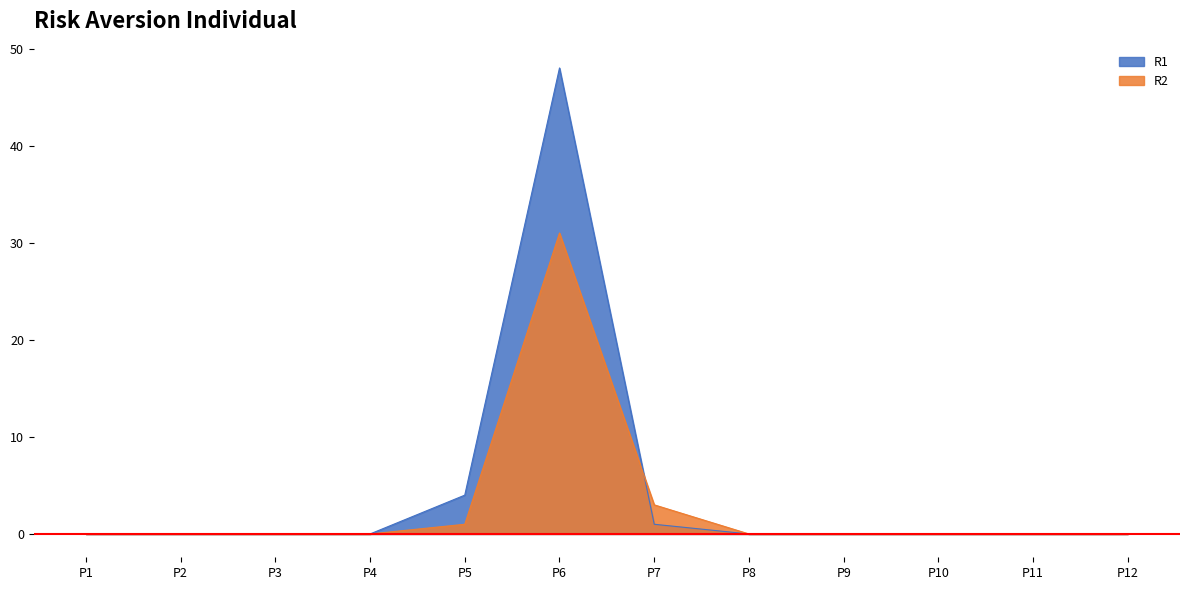

List the series in order of their overall mean, highest first.

R1, R2